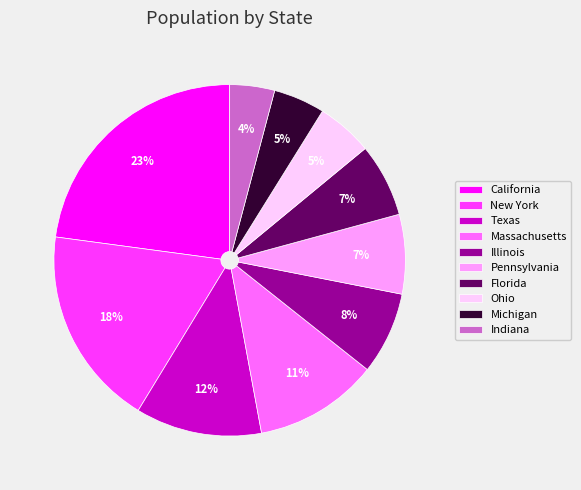

The Massachusetts slice represents 6% of the pie. True or false?

False